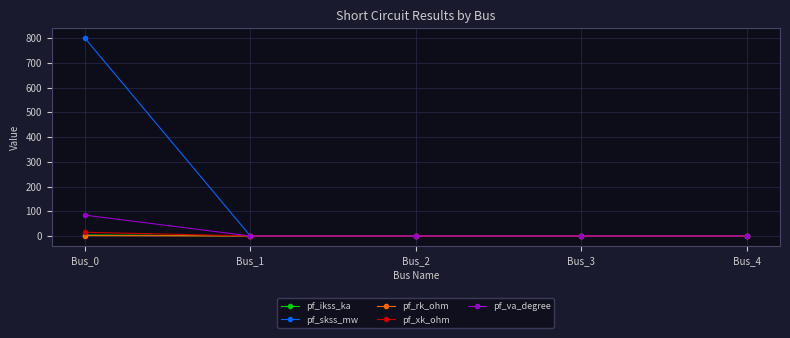

Which series has the largest range (max minus min)?

pf_skss_mw